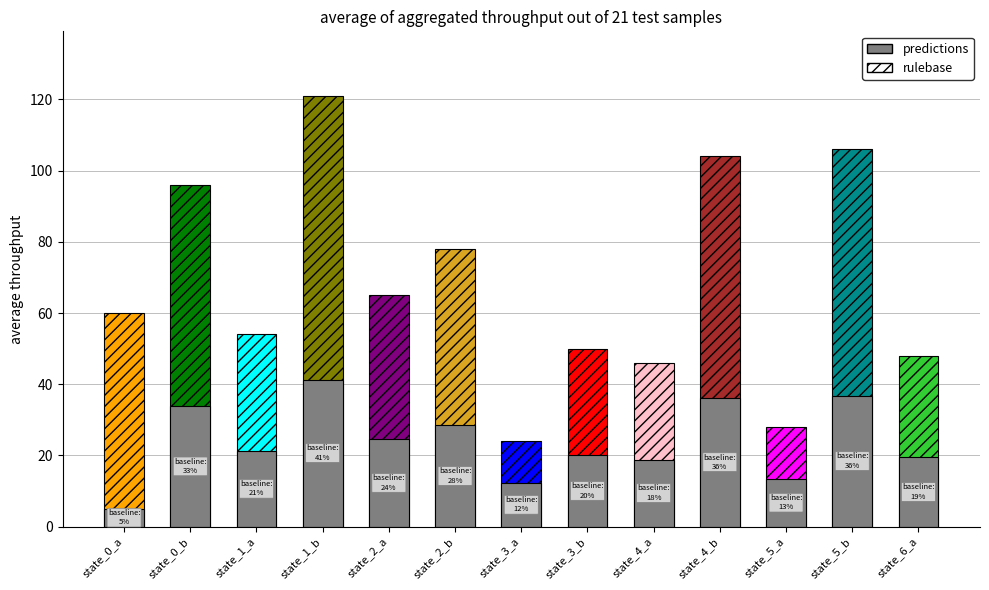

At which category does the chart reach its peak across all series?

state_1_b